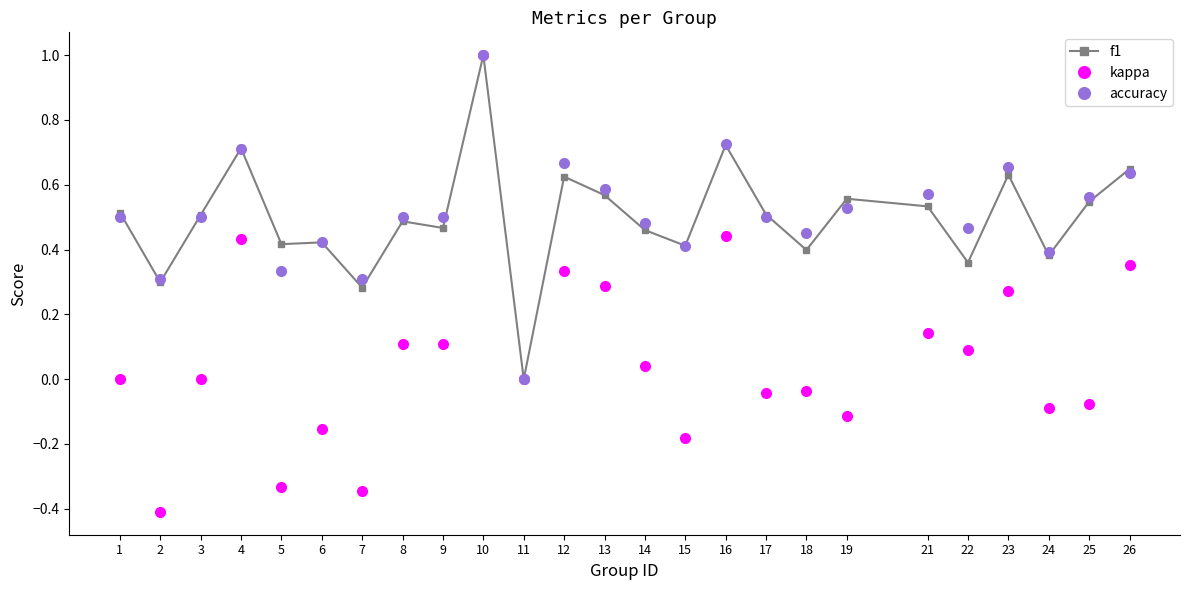

Where is the first local minimum for kappa?

2